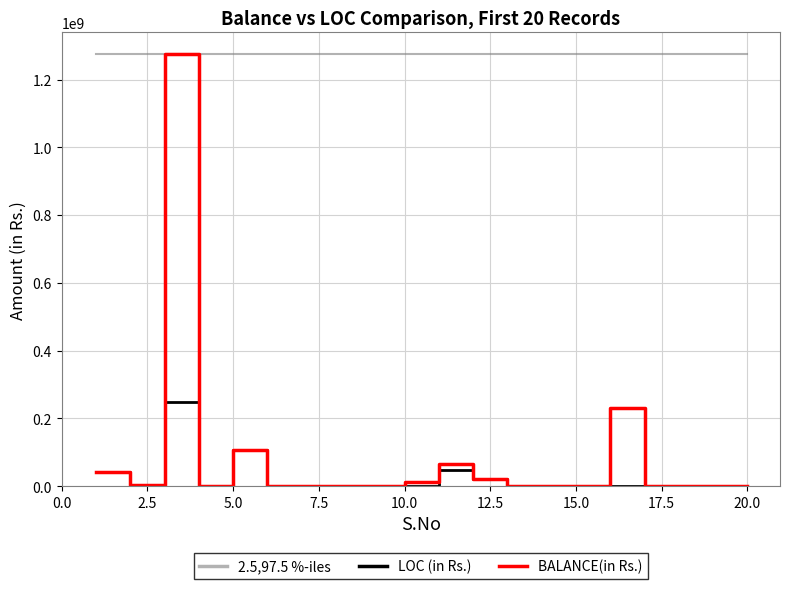

True or false: 2.5,97.5 %-iles and LOC (in Rs.) intersect in this chart.

False